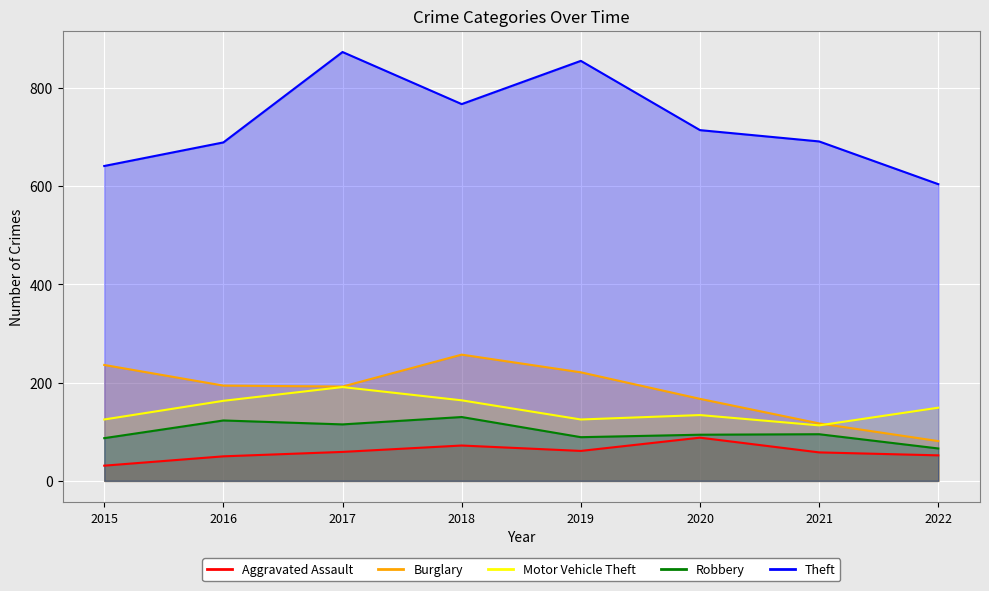

Between 2021 and 2019, which is larger?

2019